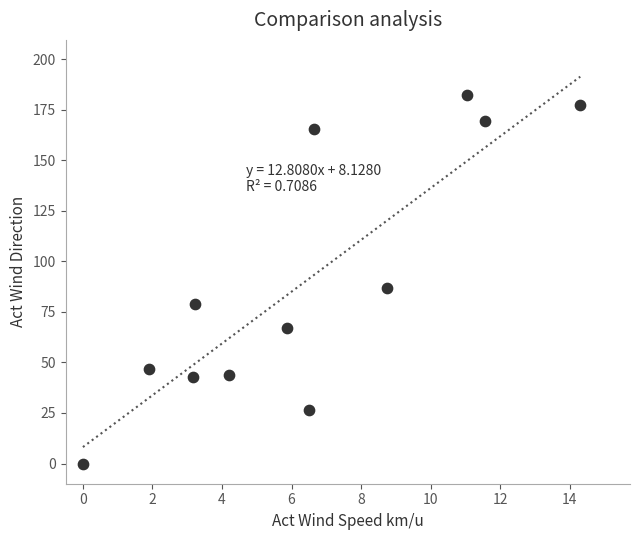

What is the average Y value?

90.5